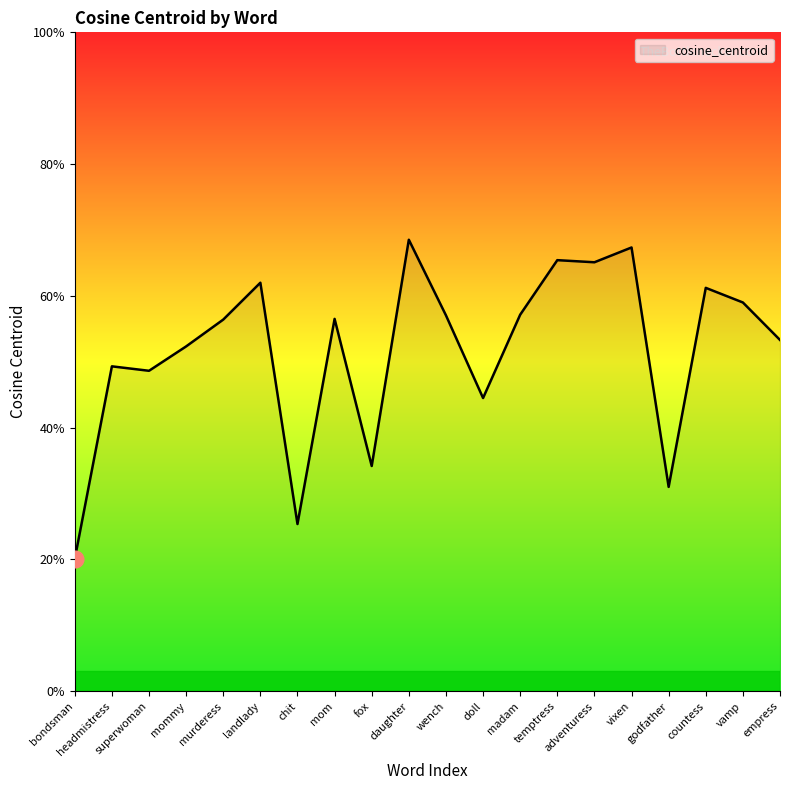

What is the sum of the values at countess and murderess?

1.2